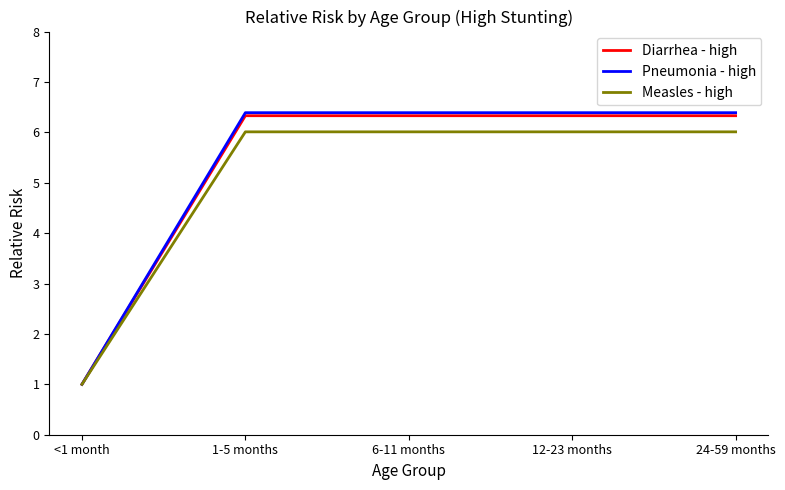

Is it true that Diarrhea - high equals 1.0 at <1 month?

True